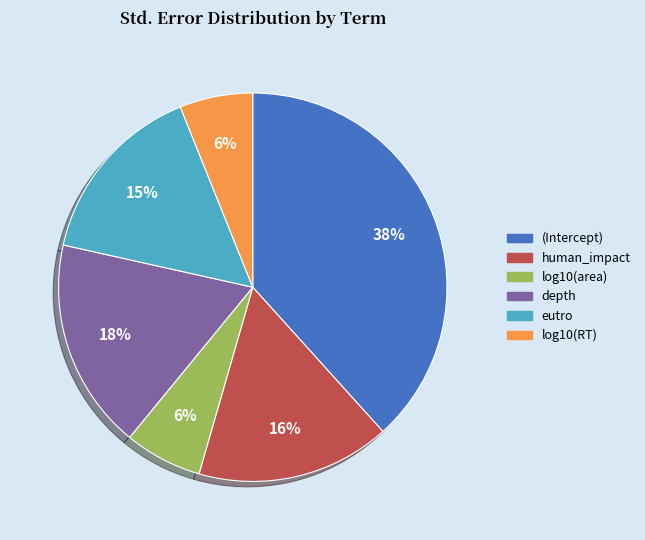

Is there a majority slice in this chart?

No